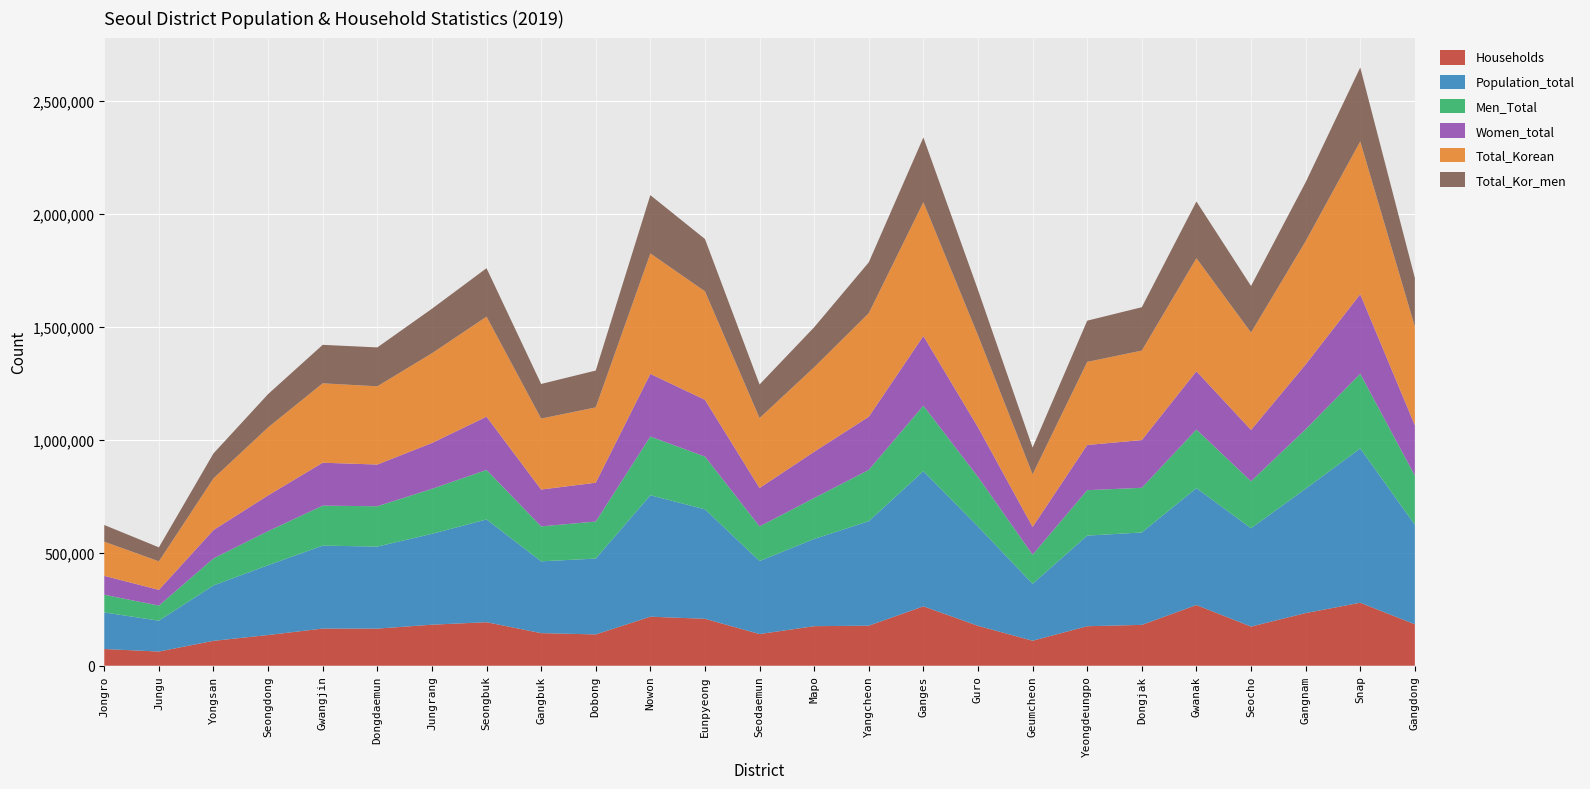

Reading right to left, what are all the values shown in this chart?

Households: Gangdong=183390	Snap=278711	Gangnam=232981	Seocho=173199	Gwanak=268559	Dongjak=180753	Yeongdeungpo=174806	Geumcheon=110622	Guro=176568	Ganges=262708	Yangcheon=177256	Mapo=175023	Seodaemun=140157	Eunpyeong=207681	Nowon=216966	Dobong=138508	Gangbuk=144277	Seongbuk=192592	Jungrang=181579	Dongdaemun=164191	Gwangjin=164428	Seongdong=135838	Yongsan=110126	Jungu=62739	Jongro=73947
Population_total: Gangdong=440390	Snap=682741	Gangnam=550209	Seocho=435107	Gwanak=517334	Dongjak=408912	Yeongdeungpo=400986	Geumcheon=251820	Guro=439371	Ganges=598273	Yangcheon=462285	Mapo=385925	Seodaemun=323171	Eunpyeong=484546	Nowon=537303	Dobong=335631	Gangbuk=317695	Seongbuk=454744	Jungrang=402024	Dongdaemun=363023	Gwangjin=366972	Seongdong=308979	Yongsan=245185	Jungu=136488	Jongro=161869
Men_Total: Gangdong=217338	Snap=330412	Gangnam=263345	Seocho=208181	Gwanak=259194	Dongjak=197706	Yeongdeungpo=200986	Geumcheon=128954	Guro=219602	Ganges=289691	Yangcheon=227019	Mapo=181303	Seodaemun=153215	Eunpyeong=233360	Nowon=259810	Dobong=163961	Gangbuk=154638	Seongbuk=219099	Jungrang=199006	Dongdaemun=178490	Gwangjin=176917	Seongdong=150861	Yongsan=119599	Jungu=66823	Jongro=78215
Women_total: Gangdong=223052	Snap=352329	Gangnam=286864	Seocho=226926	Gwanak=258140	Dongjak=211206	Yeongdeungpo=200000	Geumcheon=122866	Guro=219769	Ganges=308582	Yangcheon=235266	Mapo=204622	Seodaemun=169956	Eunpyeong=251186	Nowon=277493	Dobong=171670	Gangbuk=163057	Seongbuk=235645	Jungrang=203018	Dongdaemun=184533	Gwangjin=190055	Seongdong=158118	Yongsan=125586	Jungu=69665	Jongro=83654
Total_Korean: Gangdong=436067	Snap=675961	Gangnam=545169	Seocho=430826	Gwanak=500094	Dongjak=395963	Yeongdeungpo=367678	Geumcheon=232810	Guro=406664	Ganges=591796	Yangcheon=458165	Mapo=374035	Seodaemun=309397	Eunpyeong=480032	Nowon=532905	Dobong=333362	Gangbuk=313954	Seongbuk=442650	Jungrang=397015	Dongdaemun=346194	Gwangjin=351350	Seongdong=300889	Yongsan=228670	Jungu=126171	Jongro=151290
Total_Kor_men: Gangdong=215335	Snap=327164	Gangnam=260806	Seocho=206039	Gwanak=251009	Dongjak=191976	Yeongdeungpo=182438	Geumcheon=118209	Guro=200987	Ganges=286563	Yangcheon=225186	Mapo=176891	Seodaemun=148663	Eunpyeong=231528	Nowon=257923	Dobong=163051	Gangbuk=153235	Seongbuk=214437	Jungrang=196959	Dongdaemun=172113	Gwangjin=170262	Seongdong=147273	Yongsan=110356	Jungu=61910	Jongro=73746